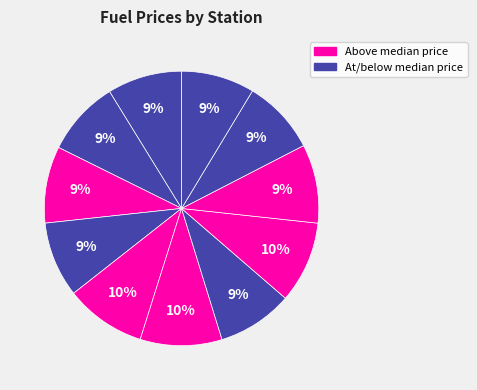

How many slices are in this pie chart?

11